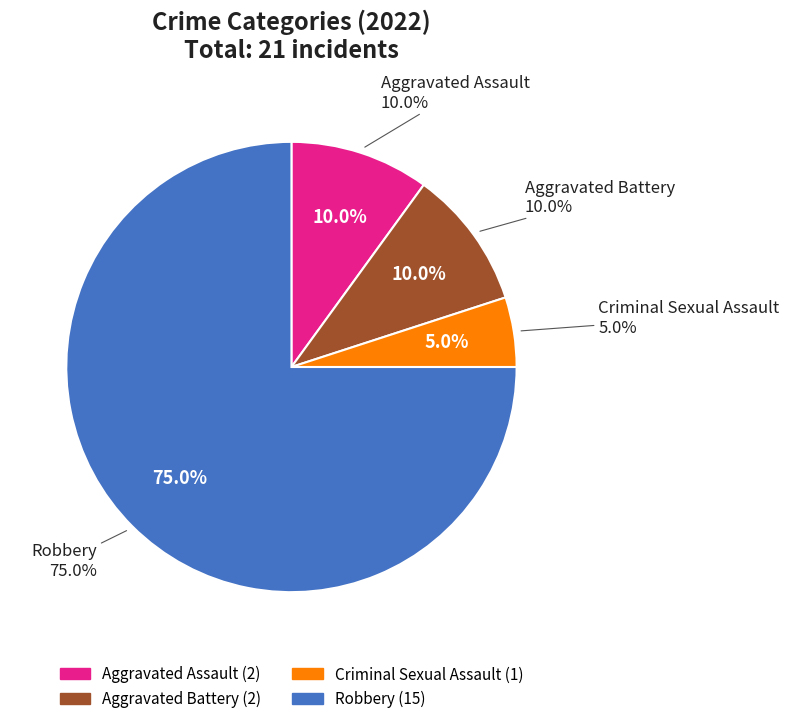

Is it true that Robbery is 75% of the pie?

True